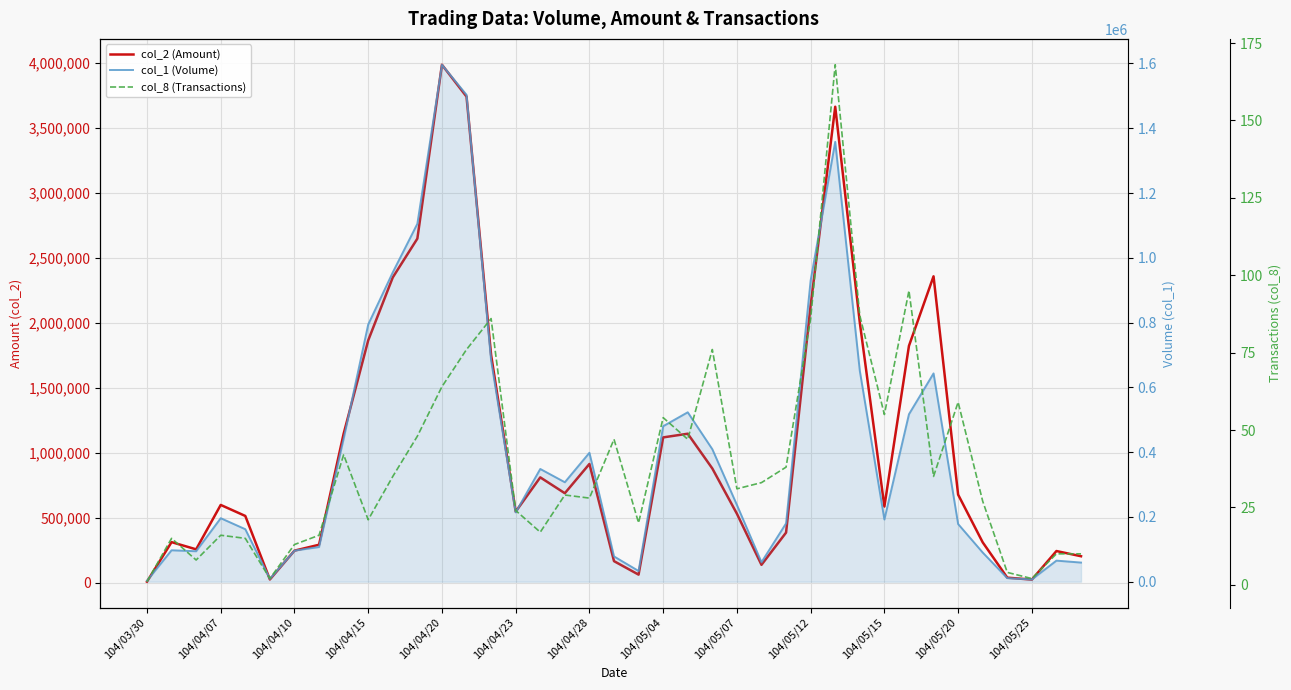

The col_1 (Volume) series shows 1358000 at 28. True or false?

True